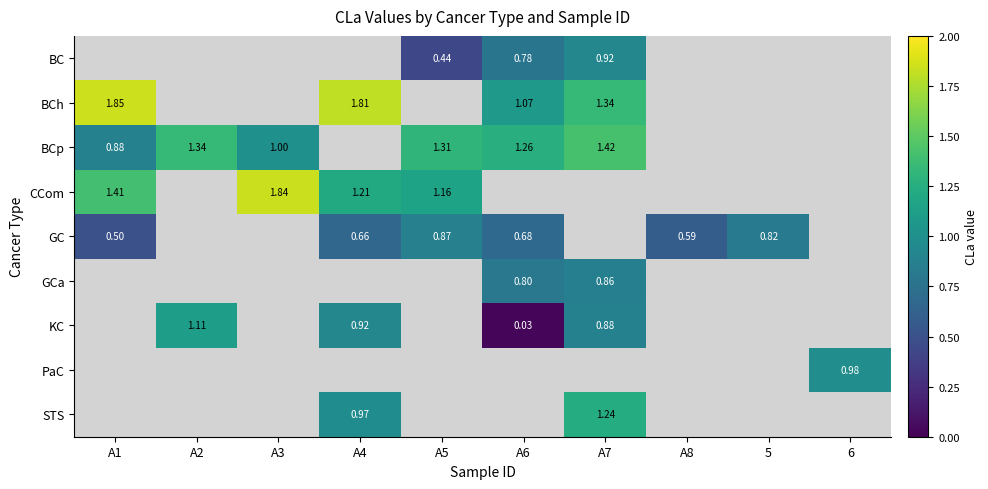

Is it true that BCp equals 1.3 at A2?

True